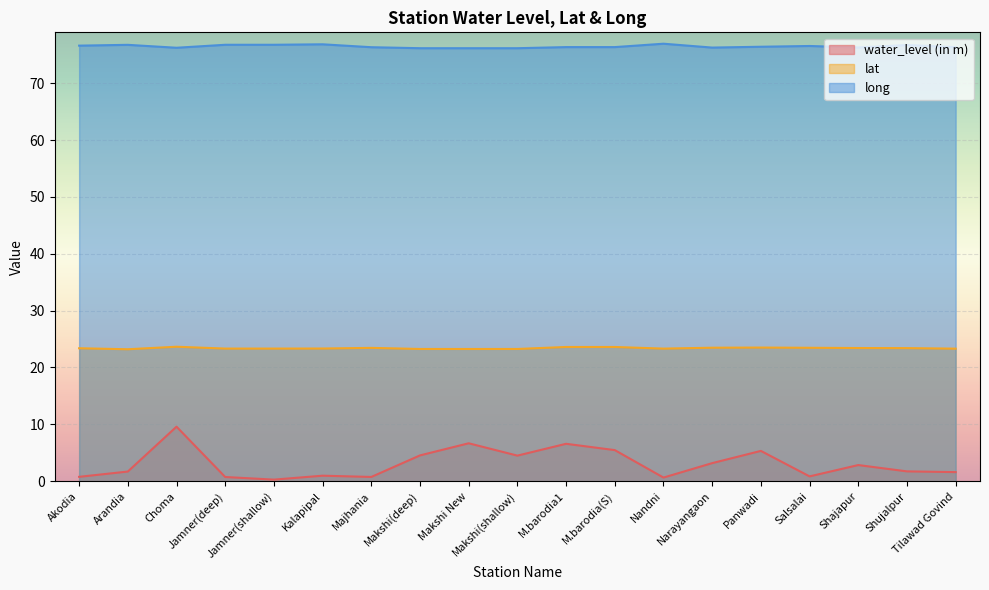

What is the label of the 4th point from the left?

Jamner(deep)